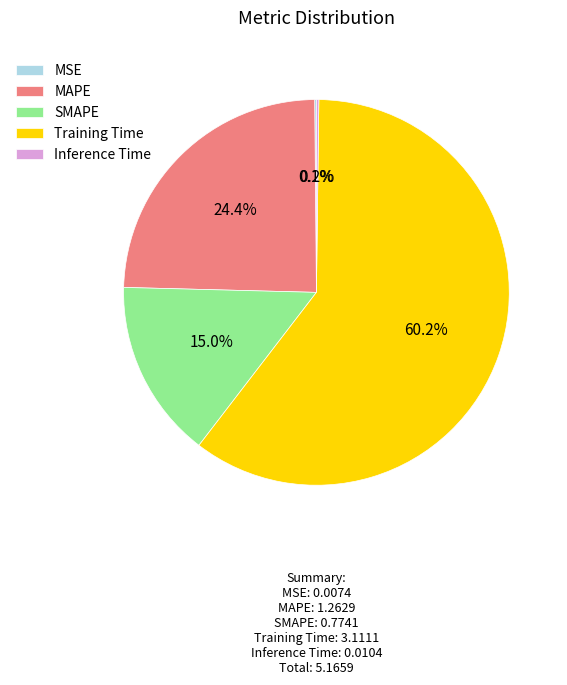

Which category accounts for the majority?

Training Time